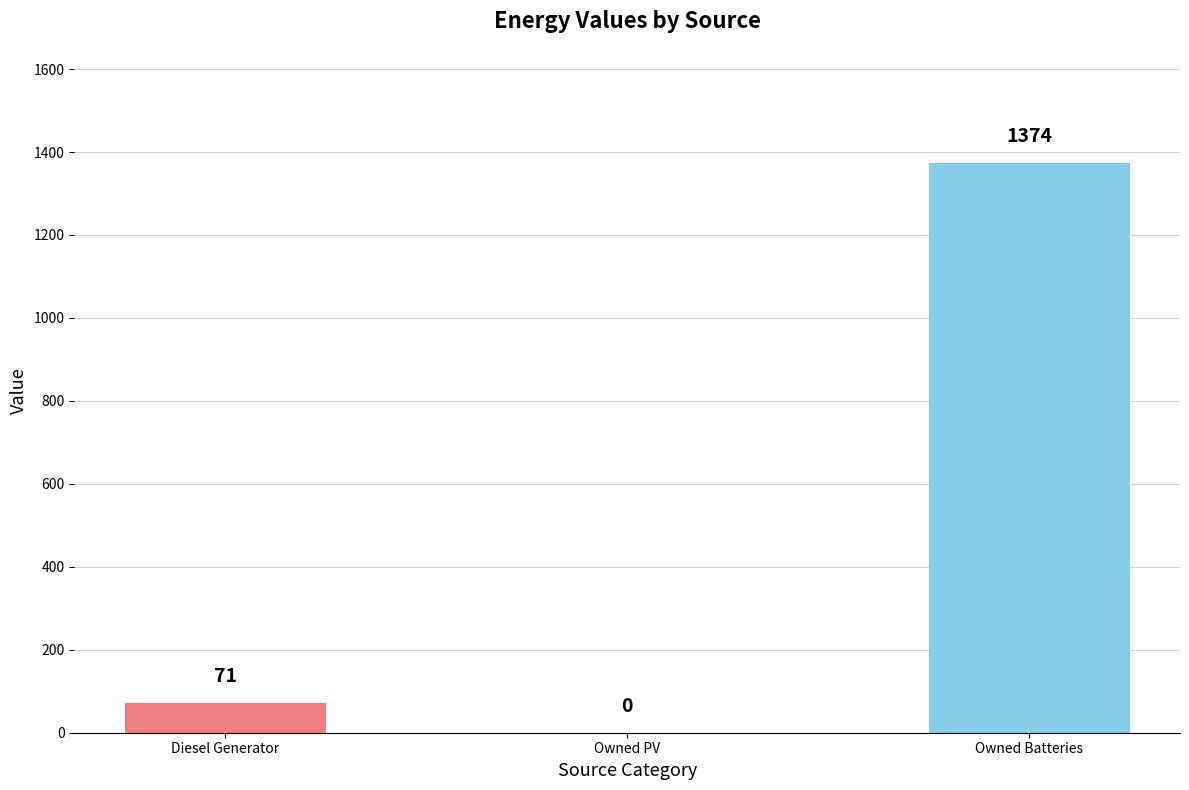

True or false: the data shows 71 at Diesel Generator.

True